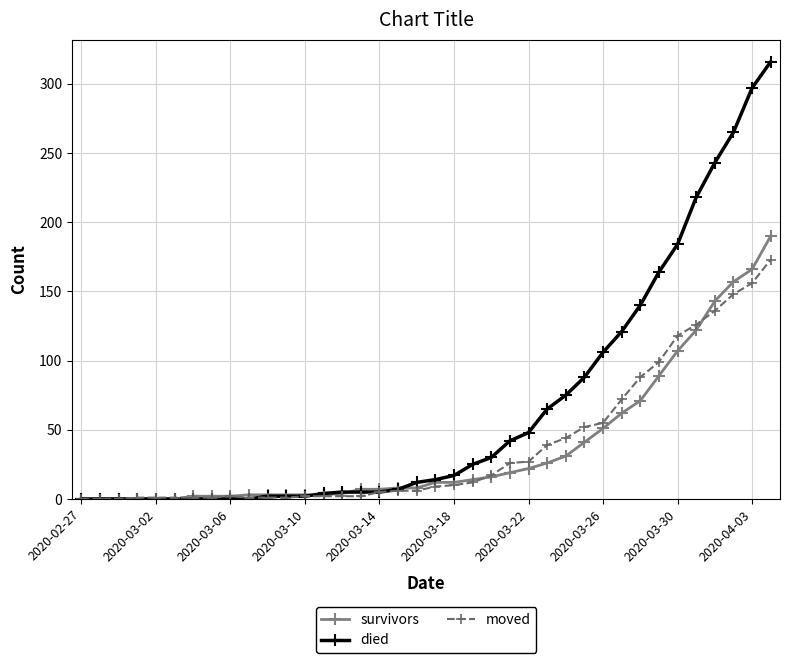

Which series has the largest total across all categories?

died